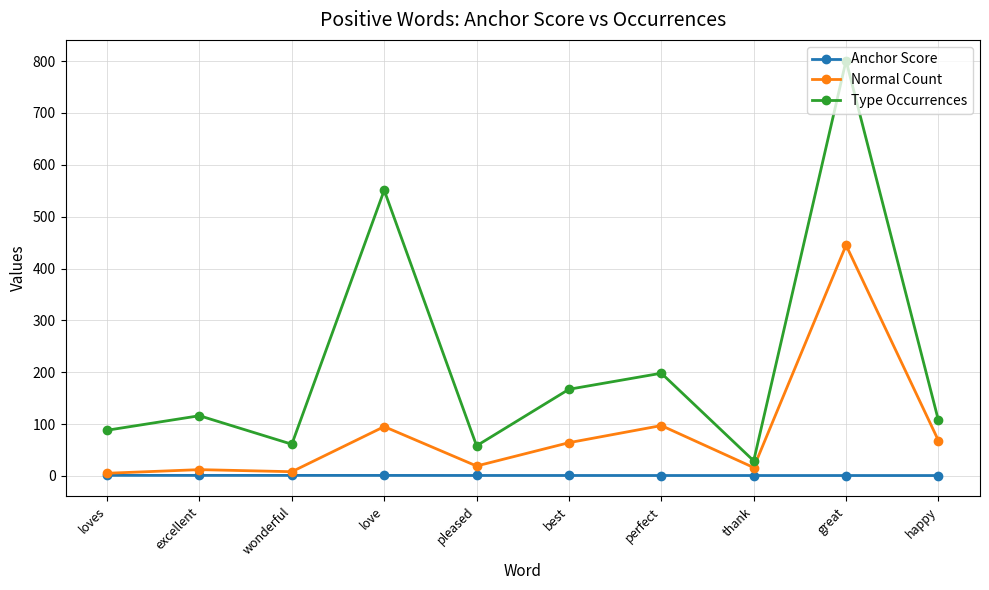

What is the label of the 9th point from the left?

great